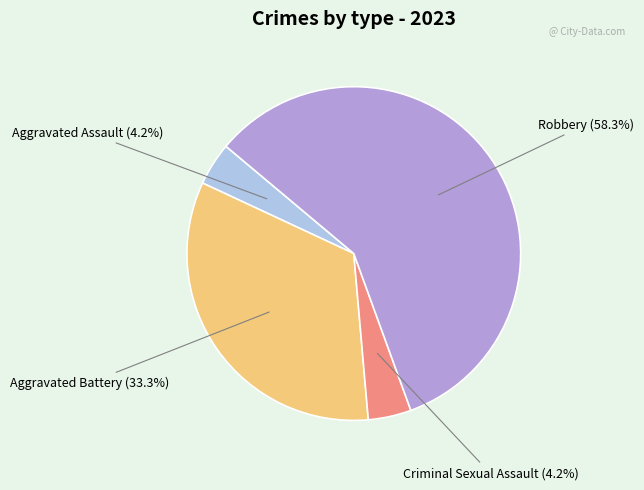

Does any single category account for the majority?

Yes